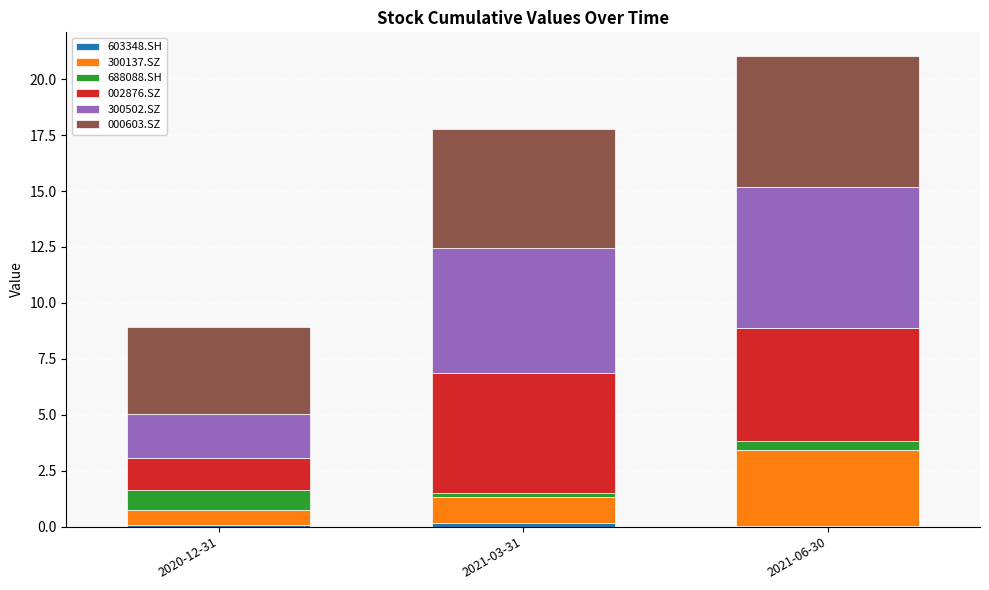

At which category is the sum across all series the highest?

2021-06-30